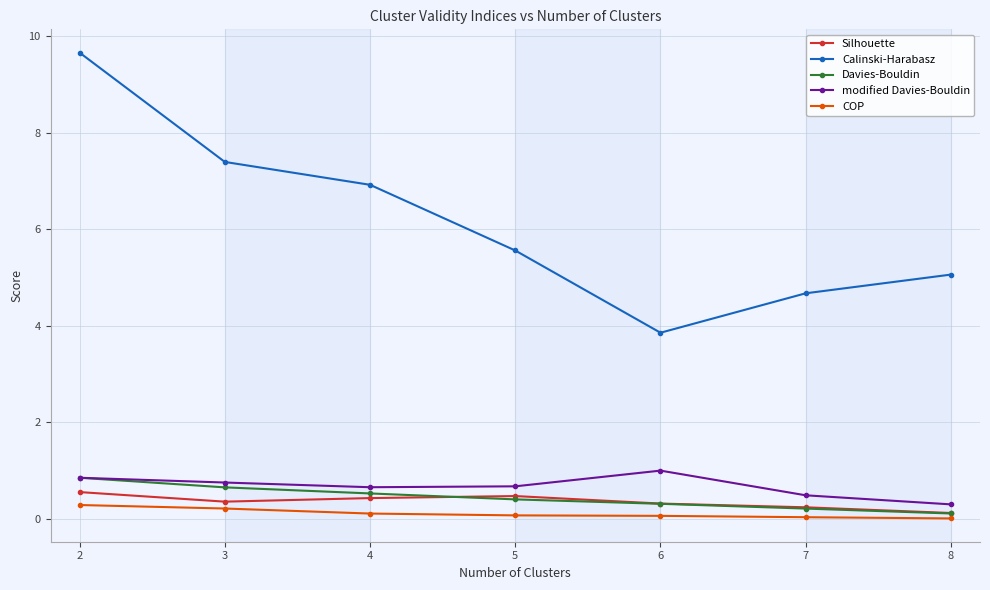

True or false: modified Davies-Bouldin and Silhouette cross at least once.

False